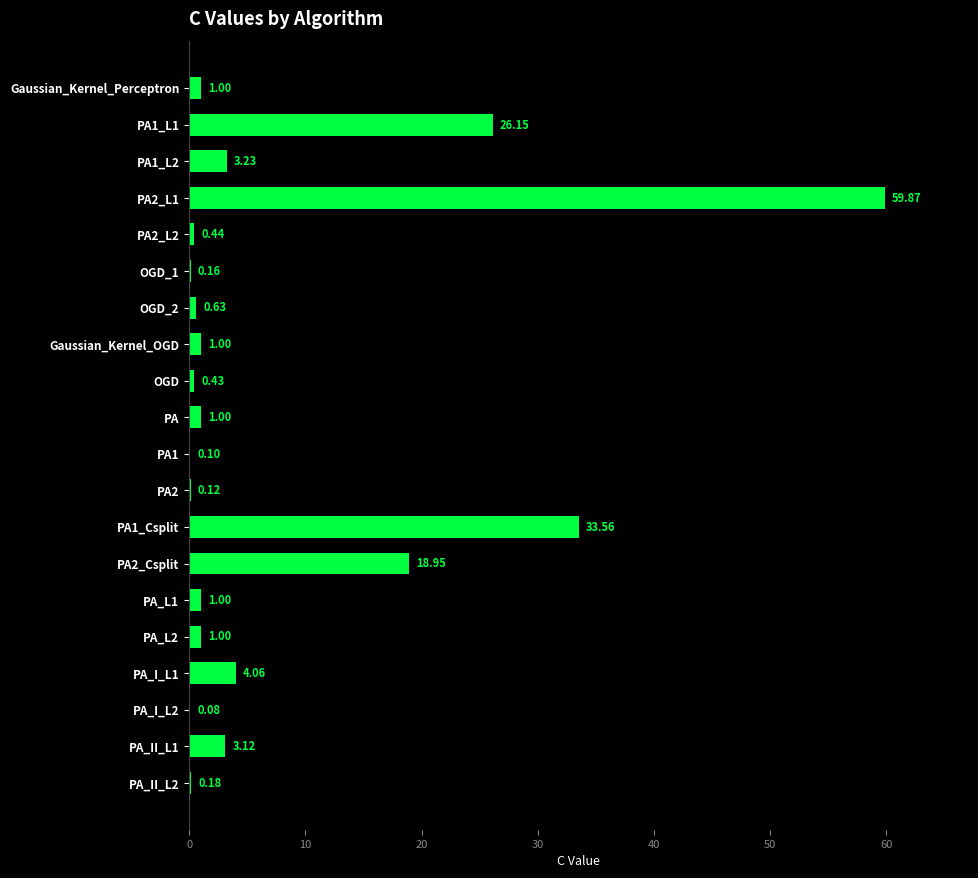

At which label is the value closest to 29?

PA1_L1